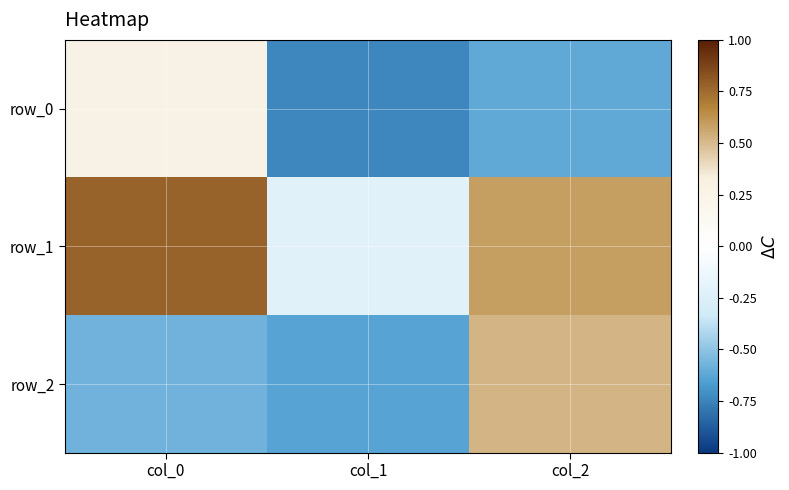

Rank the series by their average value, from lowest to highest.

row_0, row_2, row_1